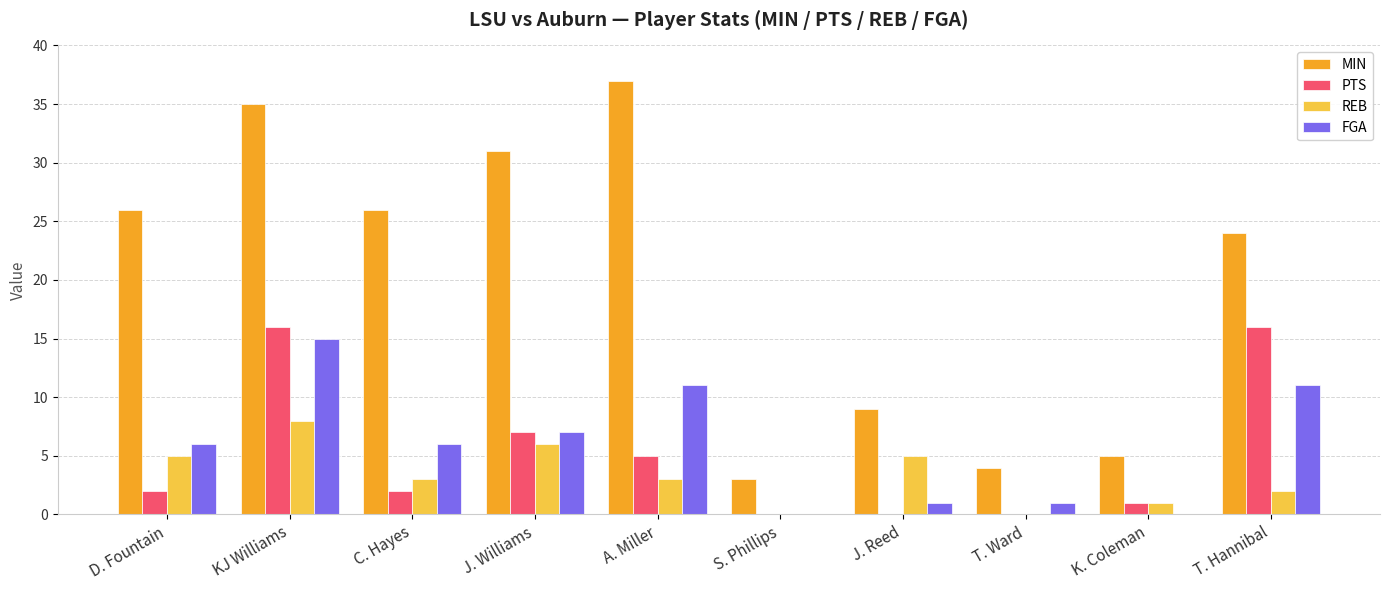

Which series has the largest total across all categories?

MIN